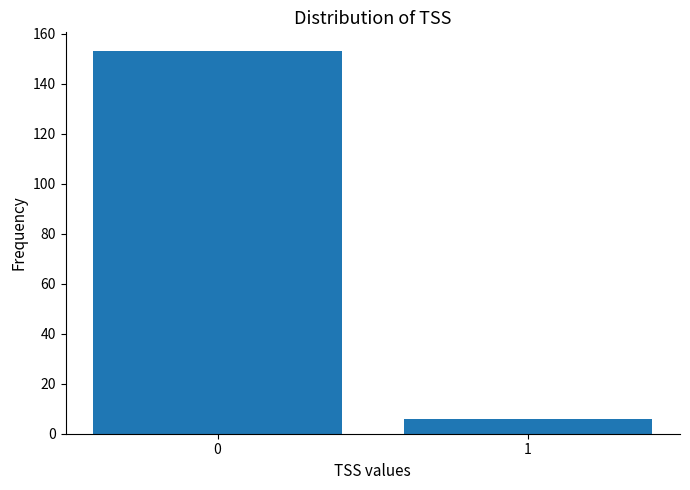

Reading left to right, what are all the values shown in this chart?

0=153	1=6